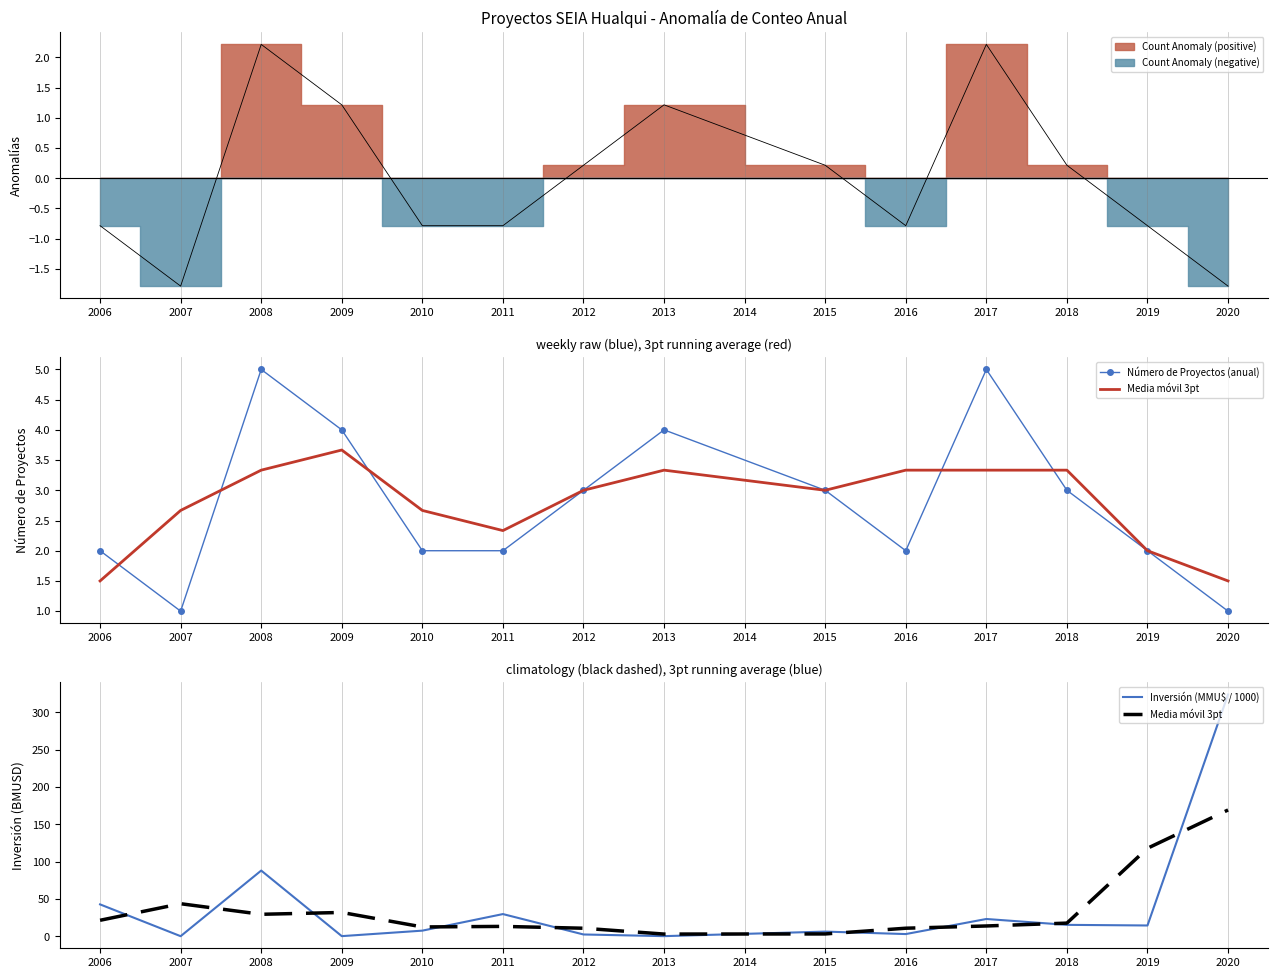

What is the minimum value for Número de Proyectos (anual)?

1.0